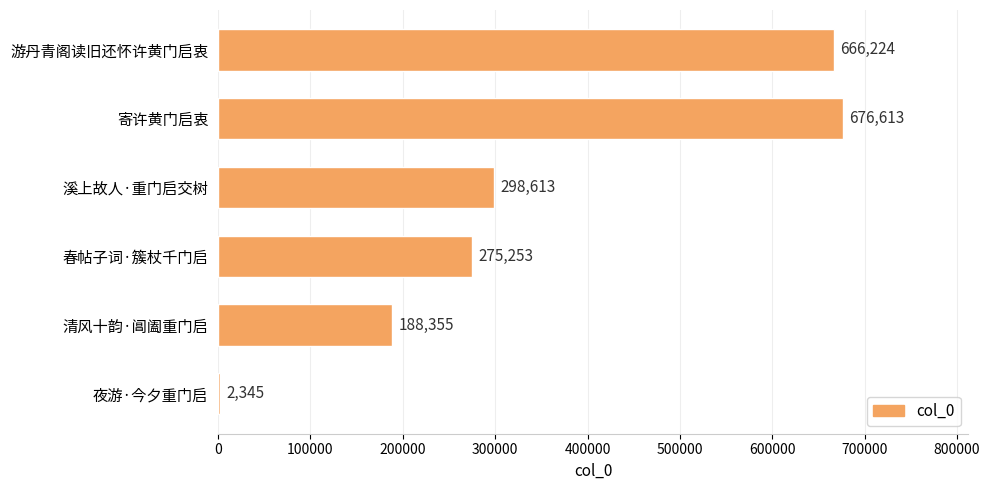

What is the sum of the values at 清风十韵·阊阖重门启 and 春帖子词·簇杖千门启?

463608